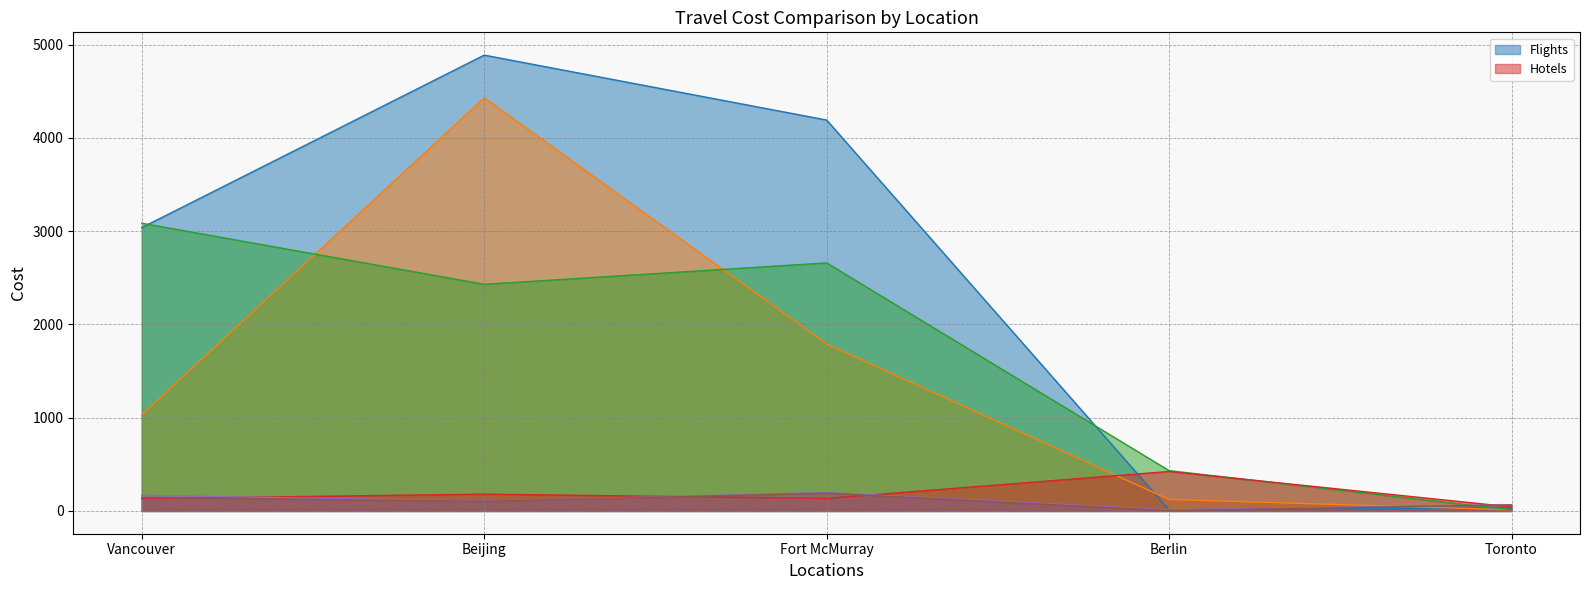

At which category does the chart reach its peak across all series?

Beijing